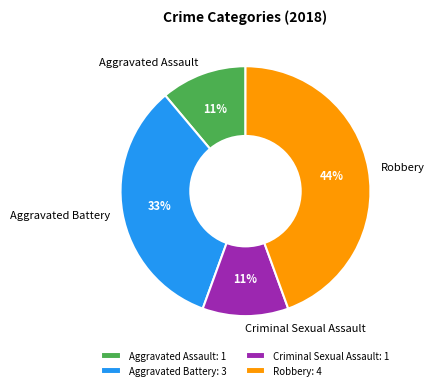

Combined, do Aggravated Battery and Robbery account for over 50%?

Yes